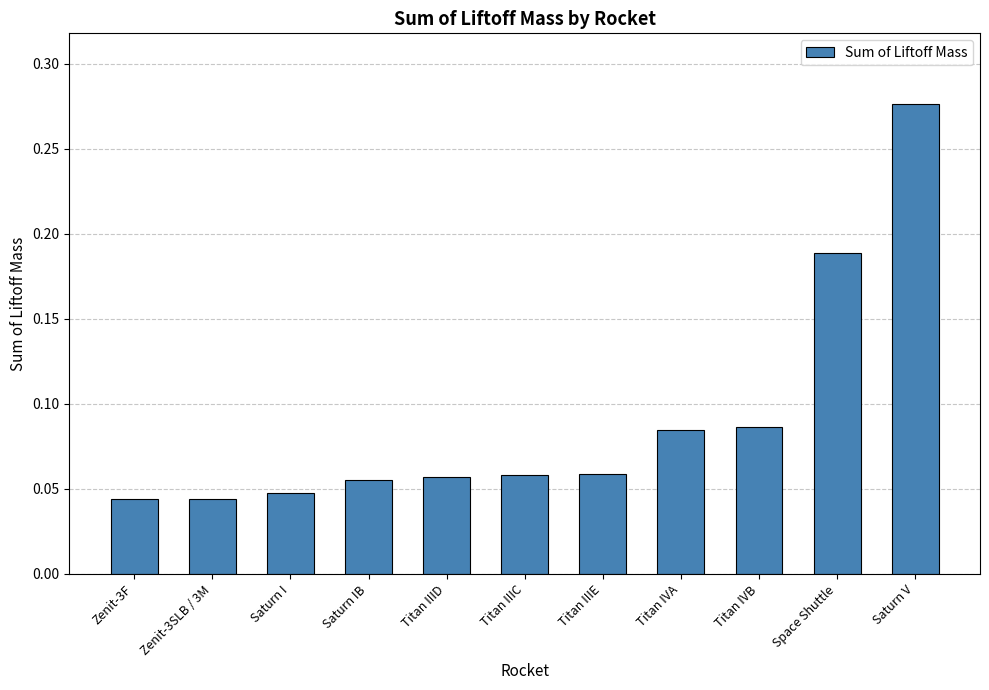

Count the values in the range 0 to 1.

11